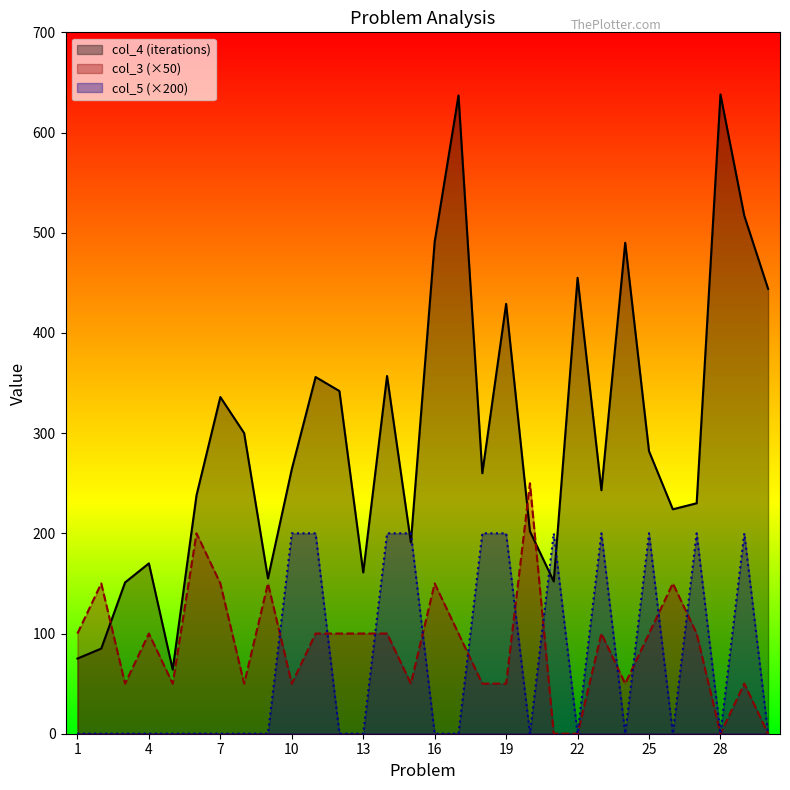

True or false: col_5 has more than 2 points higher than both neighbors.

True